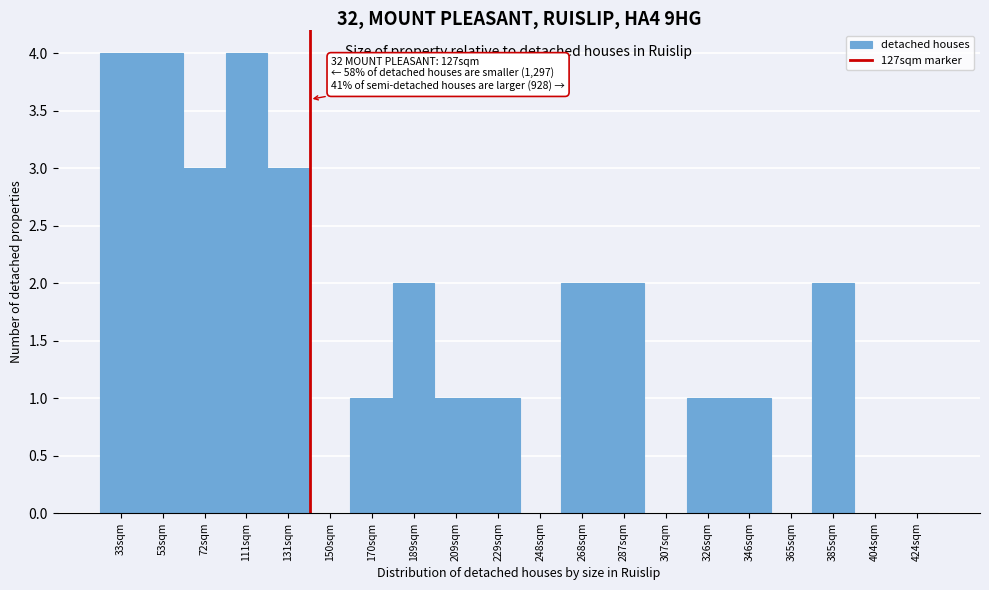

Reading left to right, transcribe all the data shown in this chart.

33sqm=4	53sqm=4	72sqm=3	111sqm=4	131sqm=3	150sqm=0	170sqm=1	189sqm=2	209sqm=1	229sqm=1	248sqm=0	268sqm=2	287sqm=2	307sqm=0	326sqm=1	346sqm=1	365sqm=0	385sqm=2	404sqm=0	424sqm=0